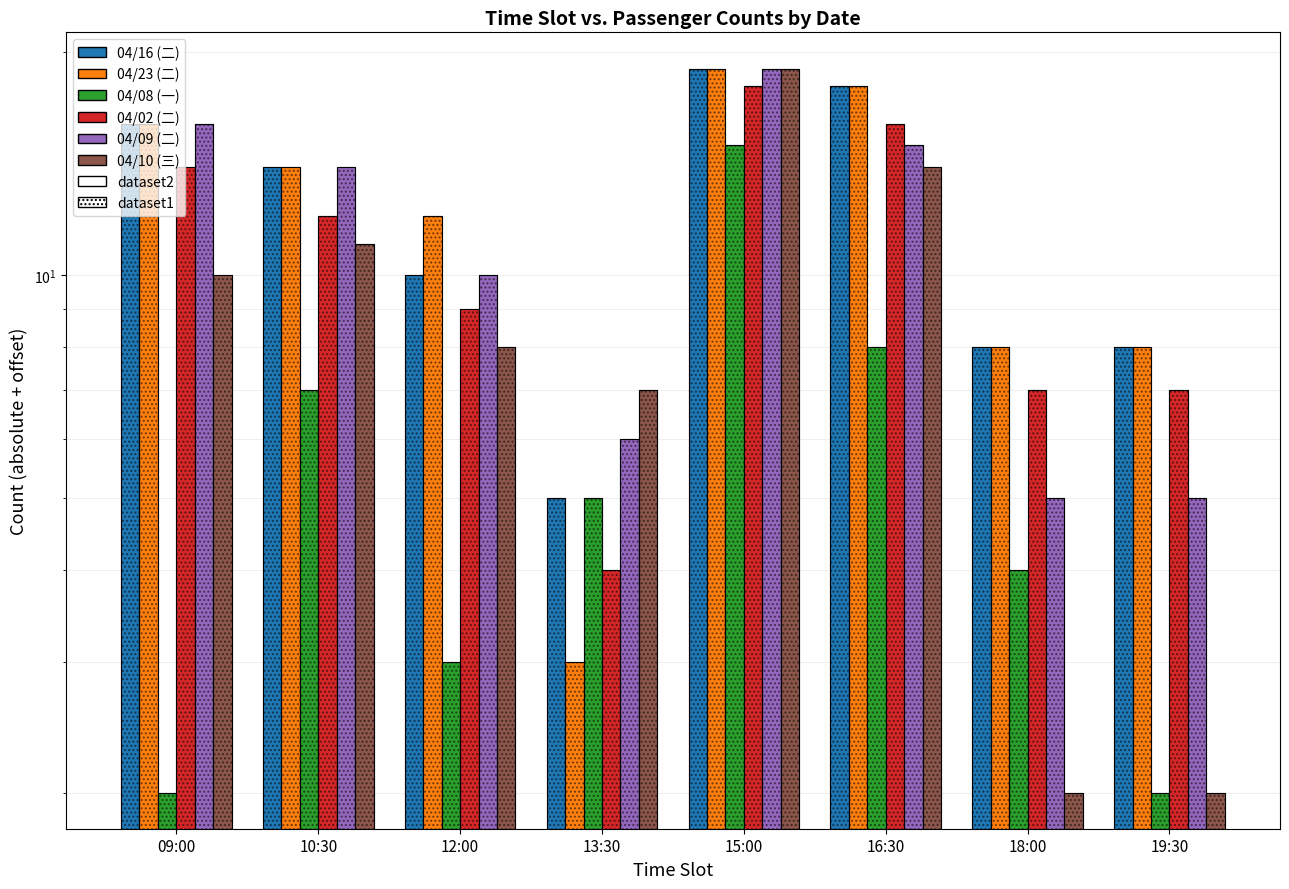

What is the total value across all series at 19:30?

32